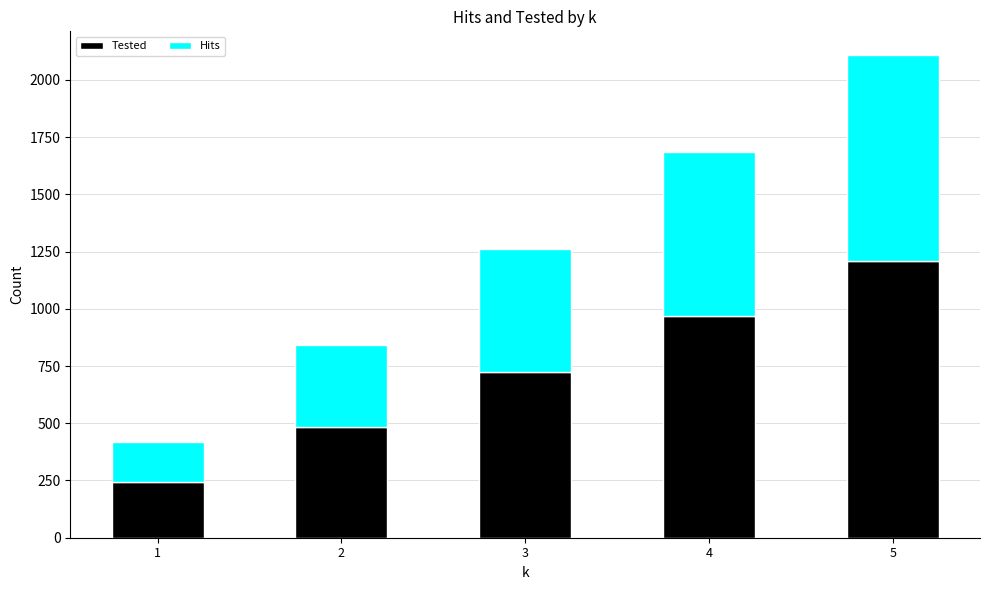

What is the difference between the maximum and minimum values in the Tested series?

968